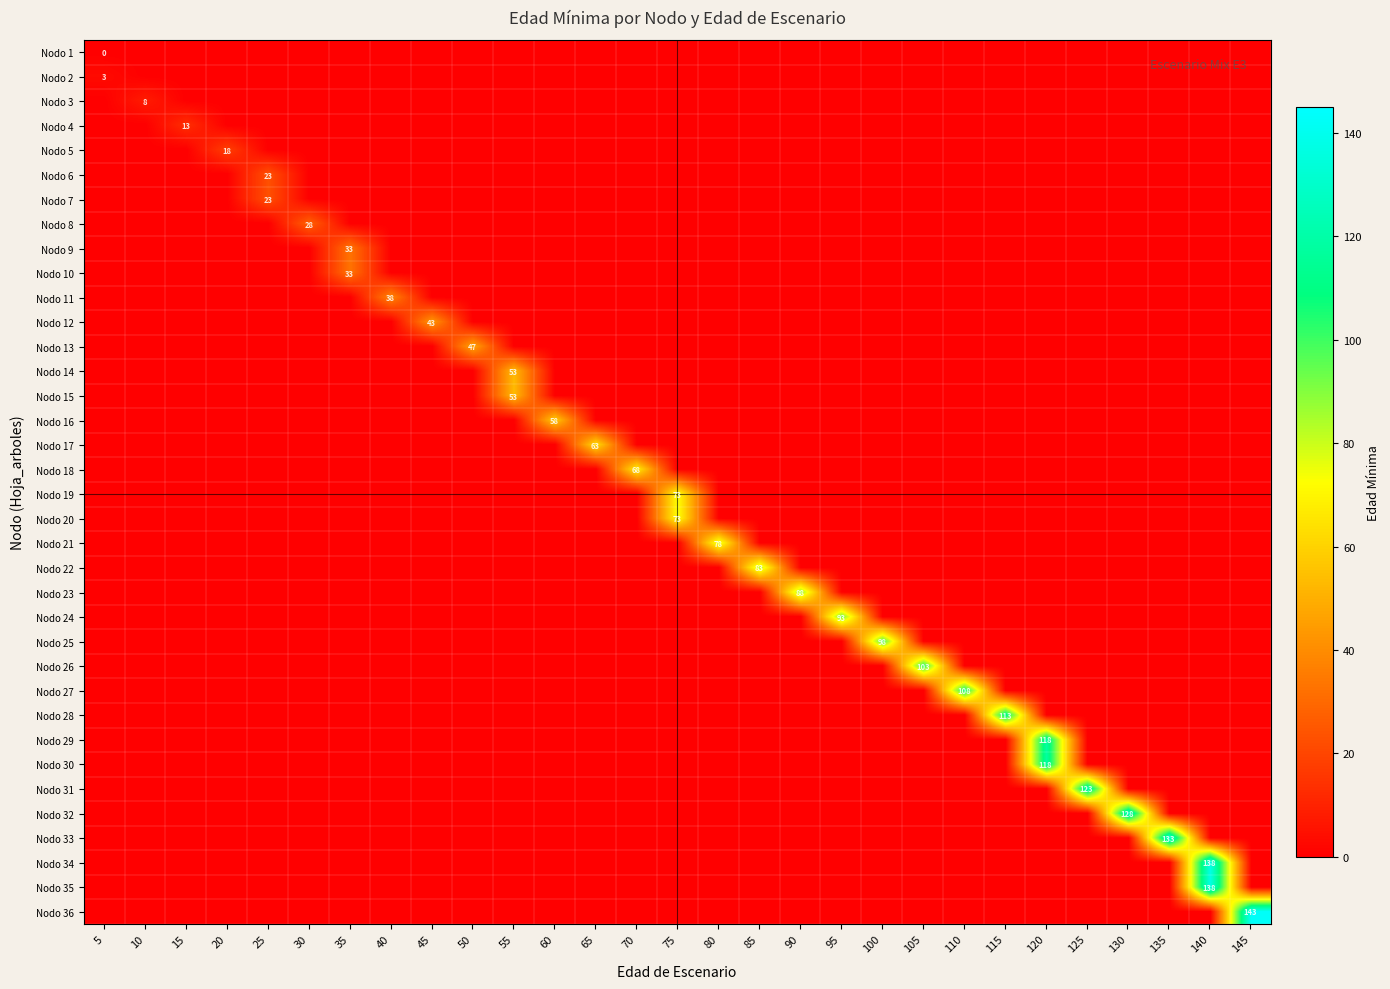

Which has a higher value, 140 or 65?

140